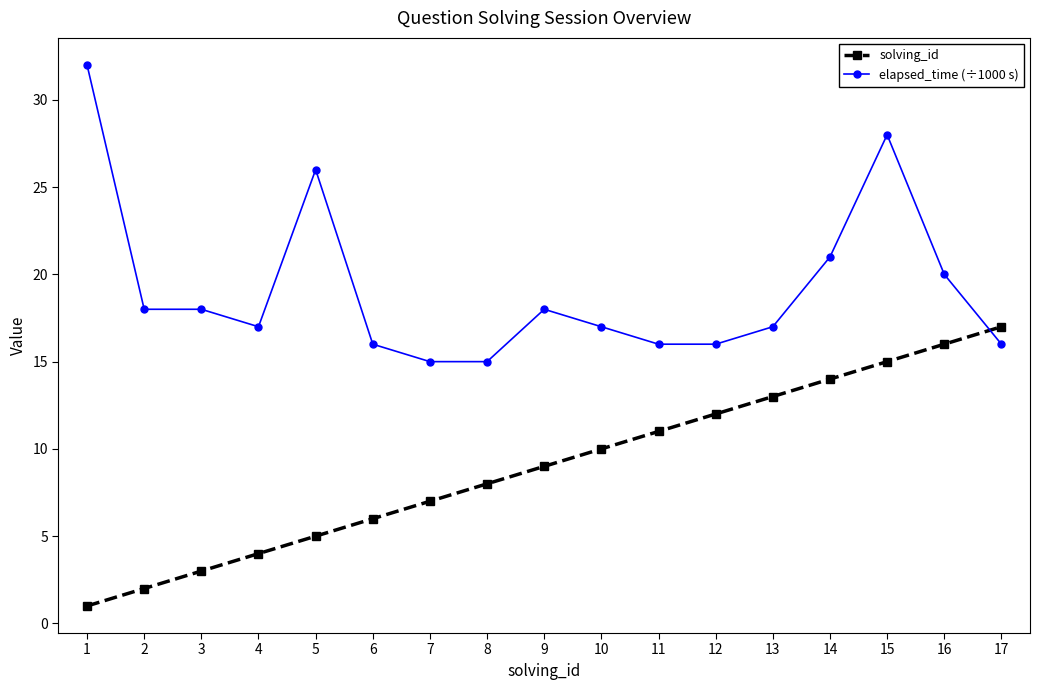

List the series in order of their overall mean, lowest first.

solving_id, elapsed_time (÷1000 s)